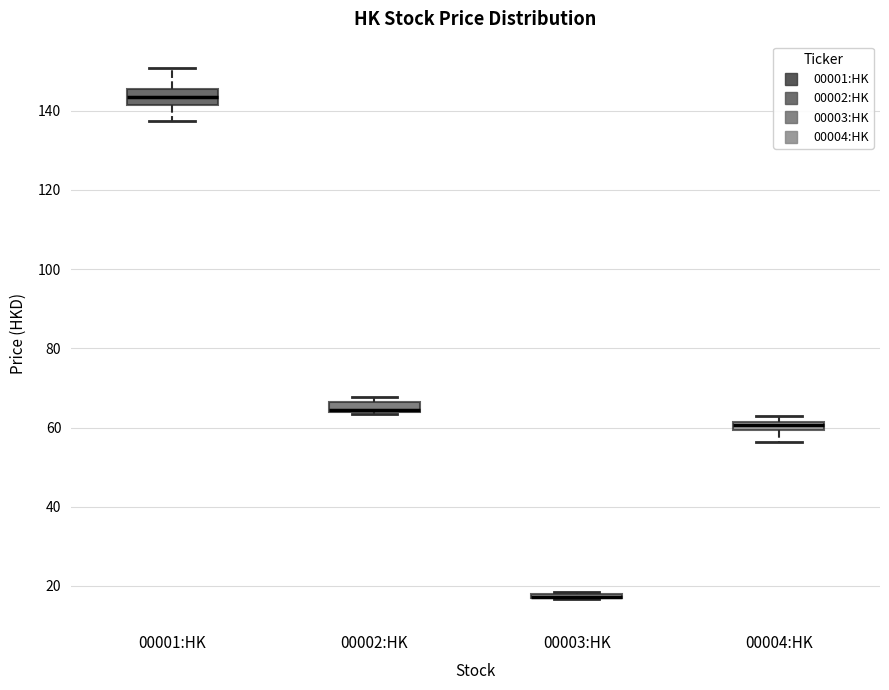

Where is the upper edge of the box for 00003:HK on the y-axis? The values are not printed on the chart, so give them approximately, as read against the axis.

18